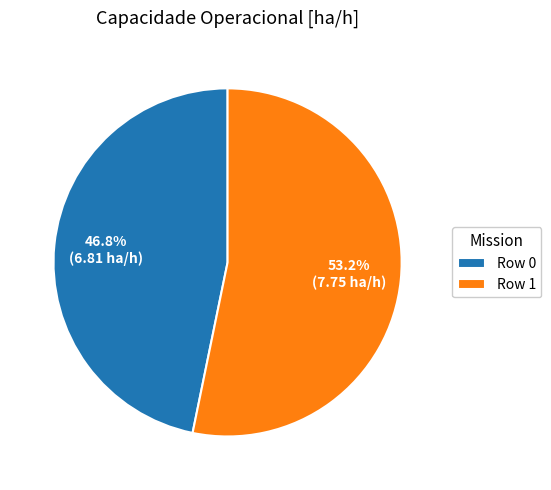

Is the sum of Row 1 and Row 0 greater than half?

Yes